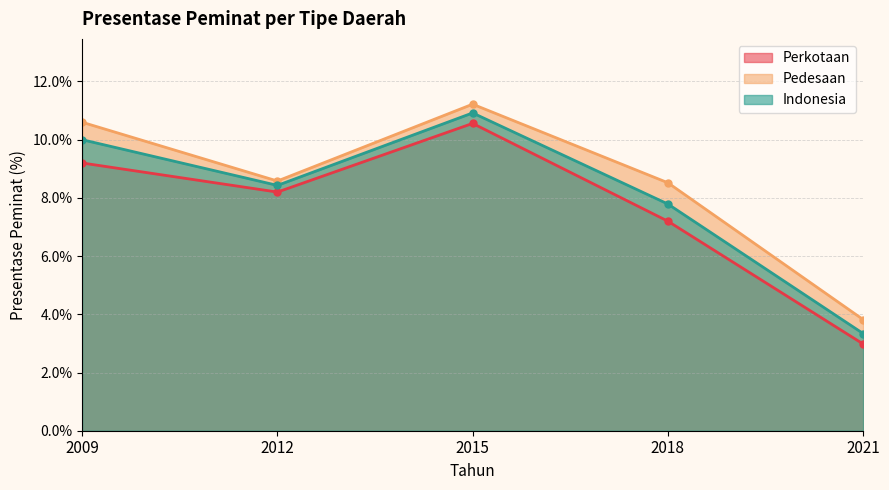

Reading right to left, extract all data points from this chart.

Perkotaan: 2021=3.0	2018=7.2	2015=10.6	2012=8.2	2009=9.2
Pedesaan: 2021=3.8	2018=8.5	2015=11.2	2012=8.6	2009=10.6
Indonesia: 2021=3.3	2018=7.8	2015=10.9	2012=8.4	2009=10.0